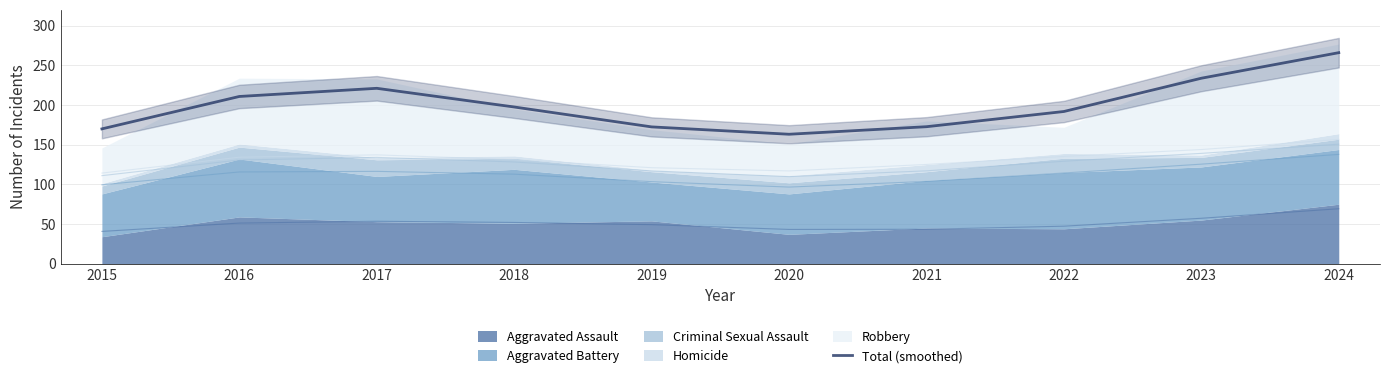

At which label does the data first exceed 197?

2016